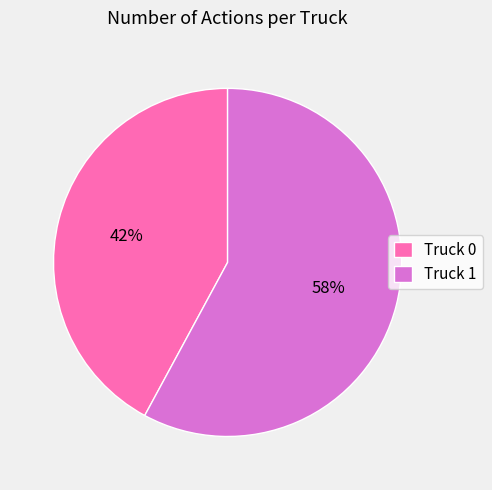

Is it true that Truck 0 is 42% of the pie?

True